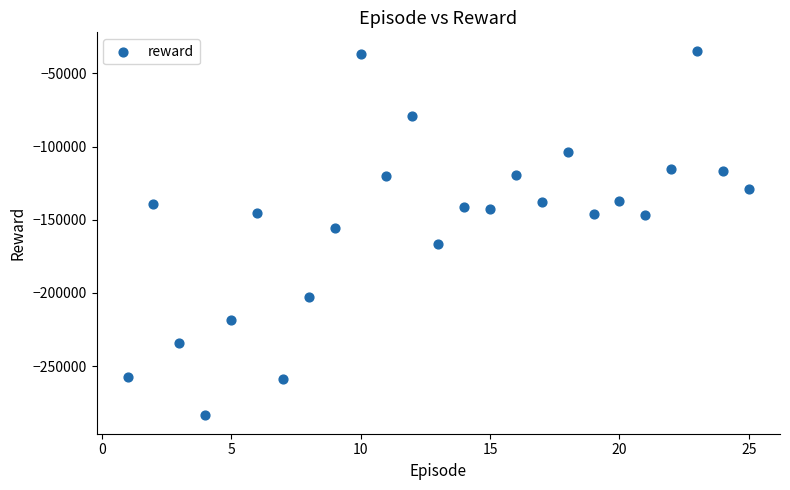

What is the range of X values (max minus min)?

24.0